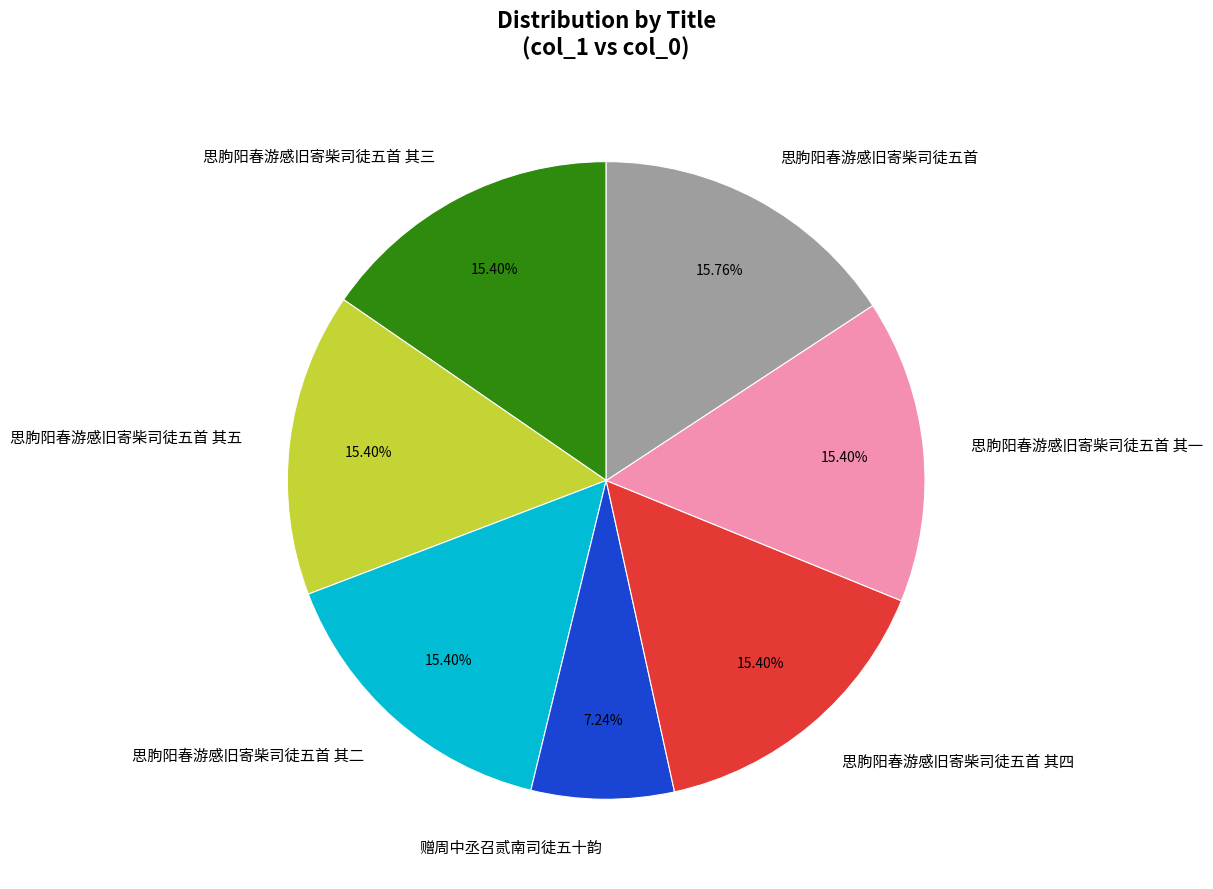

To the nearest percent, what is the difference between the largest and smallest slice percentages?

9%